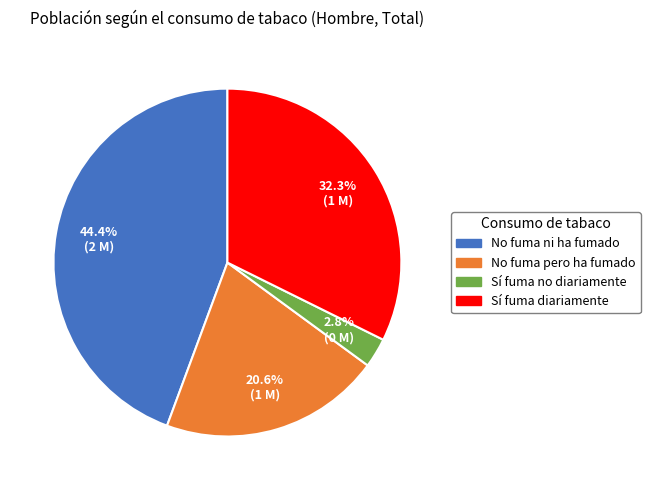

Is there any slice that represents more than half of the pie?

No